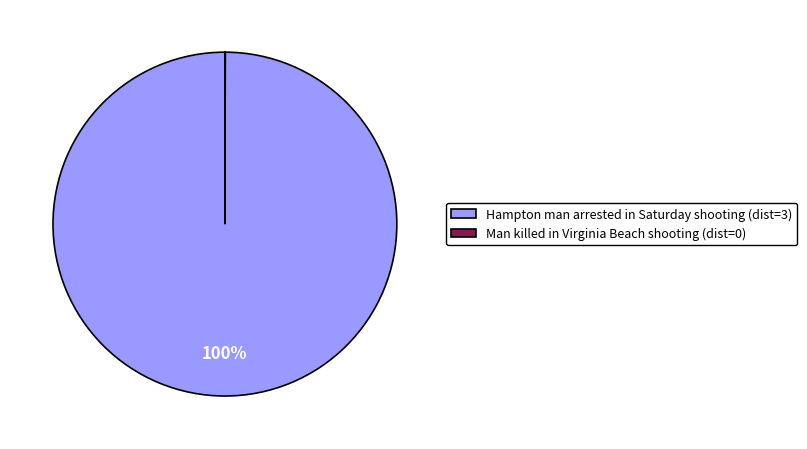

To the nearest percent, what is the difference between the largest and smallest slice percentages?

100%